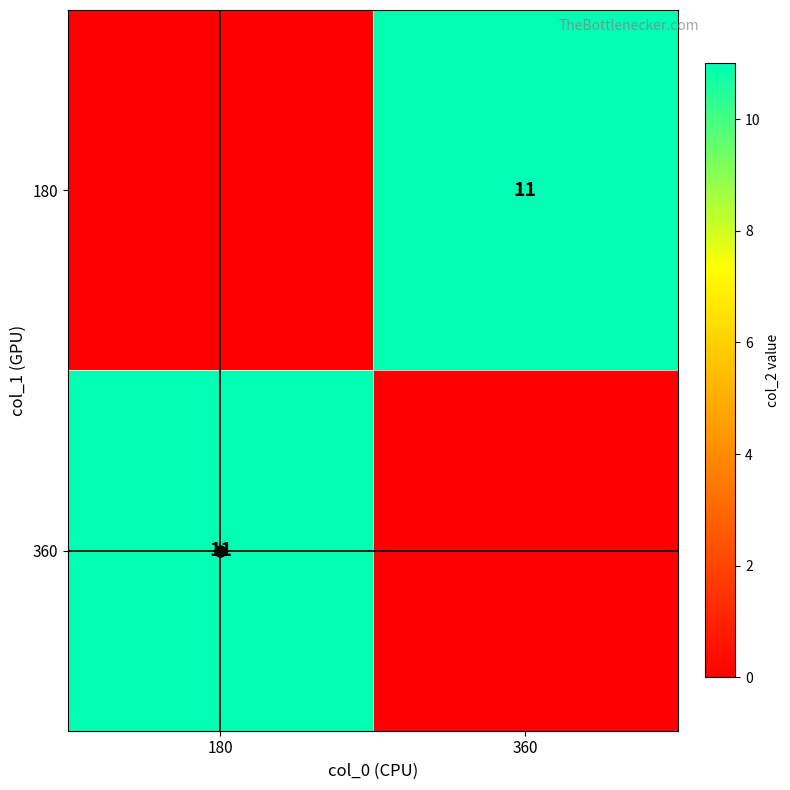

Between 180 and 360, which is larger?

360